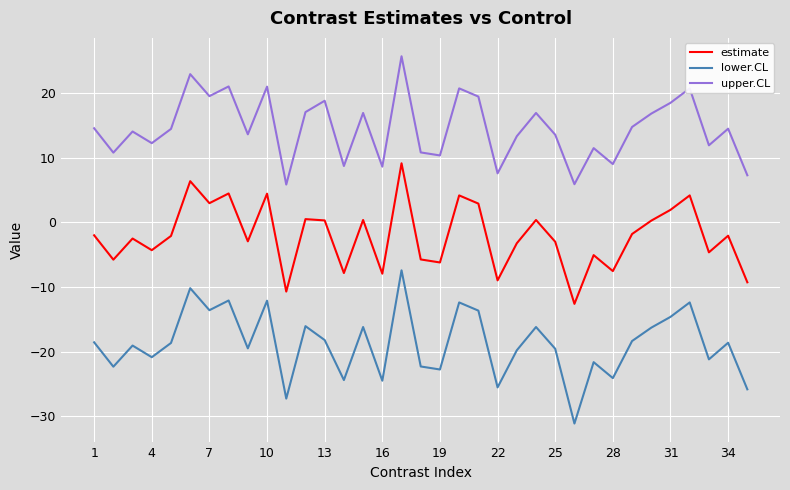

In lower.CL, how many points are lower than both neighbors (excluding endpoints)?

12